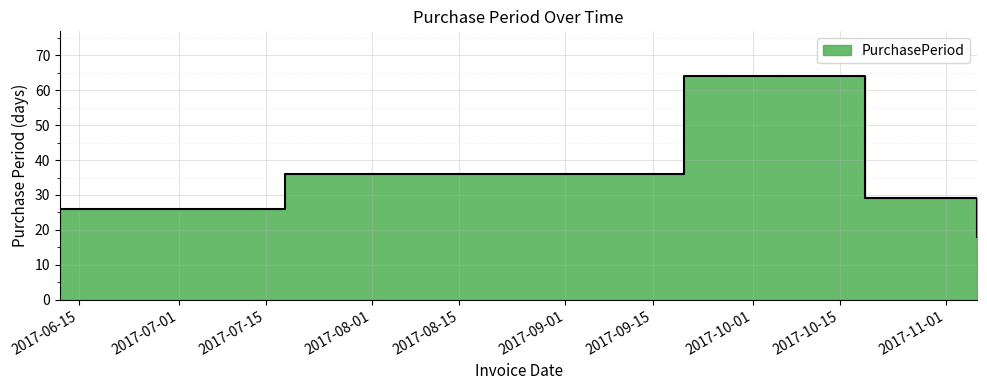

Is it true that the value at 2017-06-12 is 17?

False